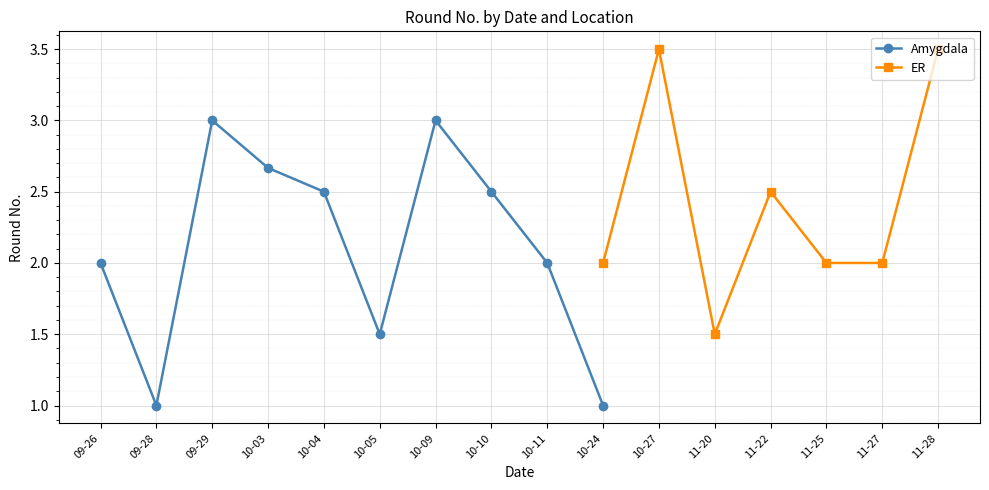

Is it true that ER equals 0.7 at 11-20?

False